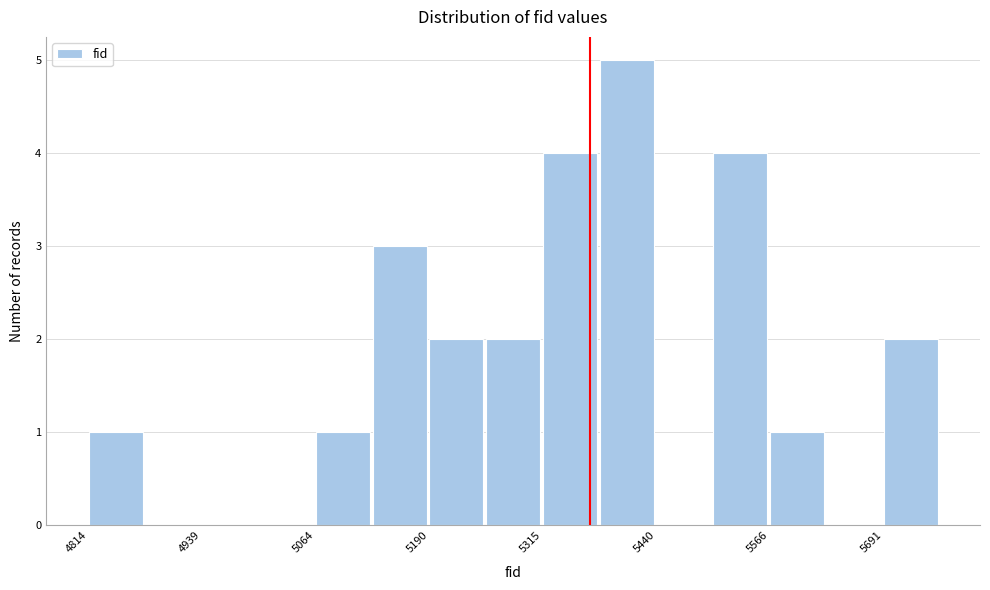

Around what value on the x-axis is the tallest bar? Give the approximate position of its centre, as read against the axis.

5400